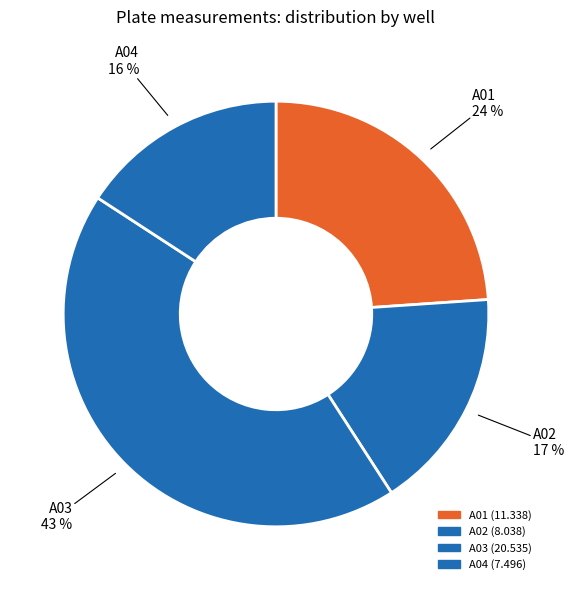

How many segments does this pie chart have?

4